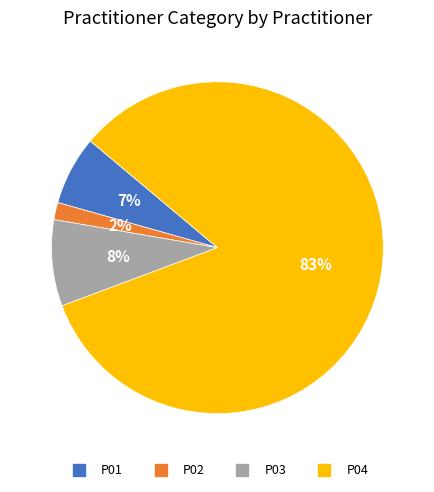

What is the majority slice?

P04